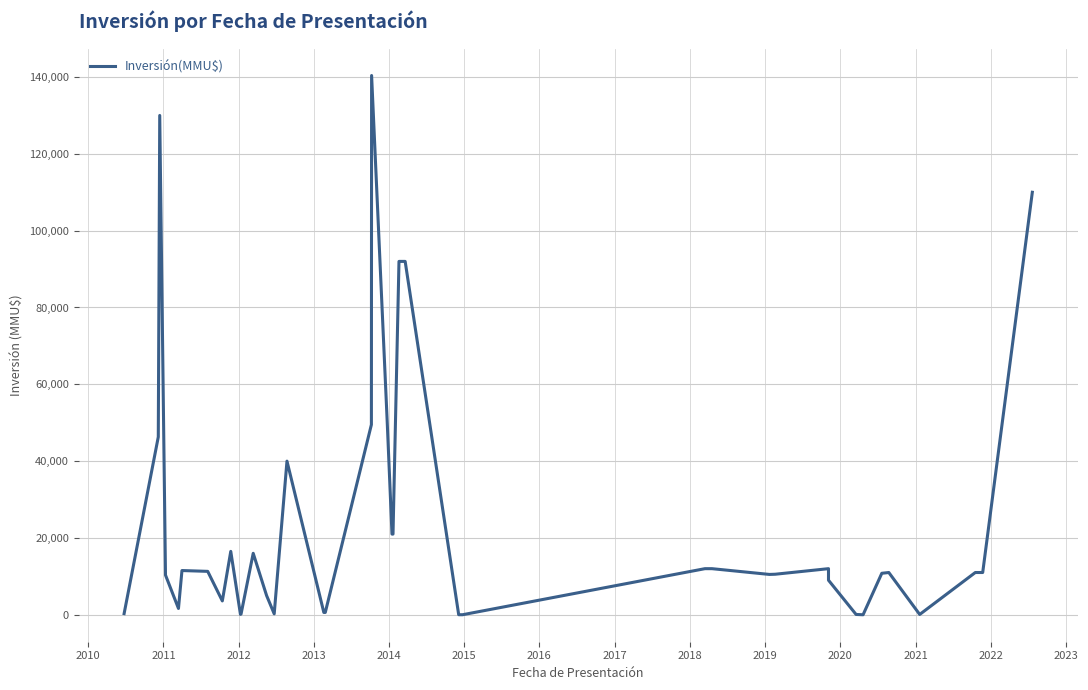

What is the greatest value displayed?

140400